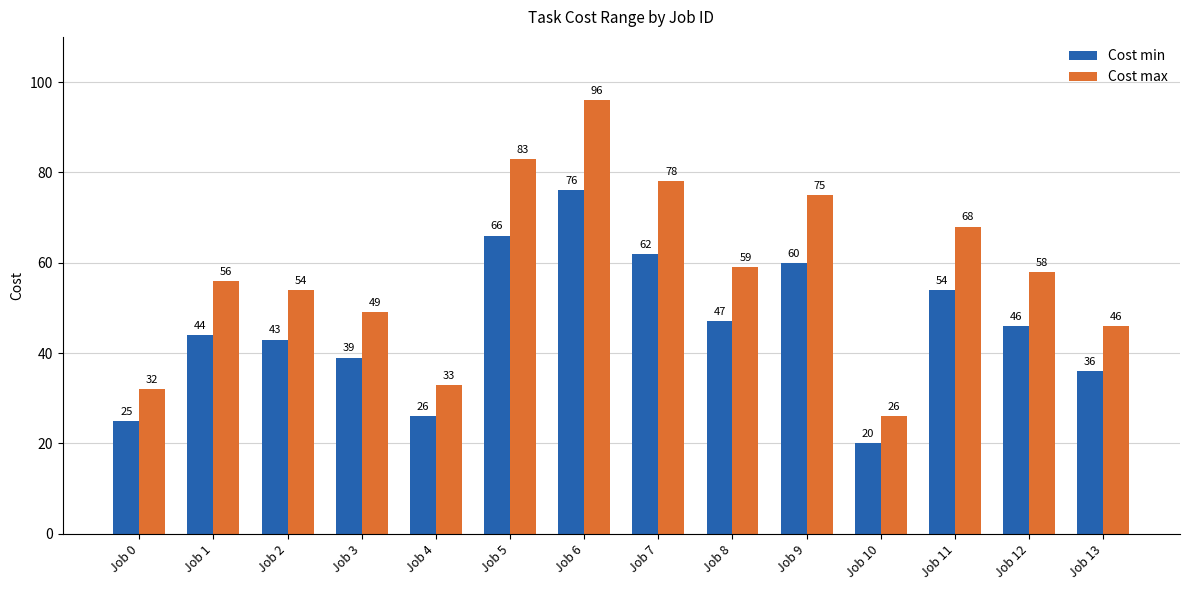

The Cost min series shows 25 at Job 7. True or false?

False